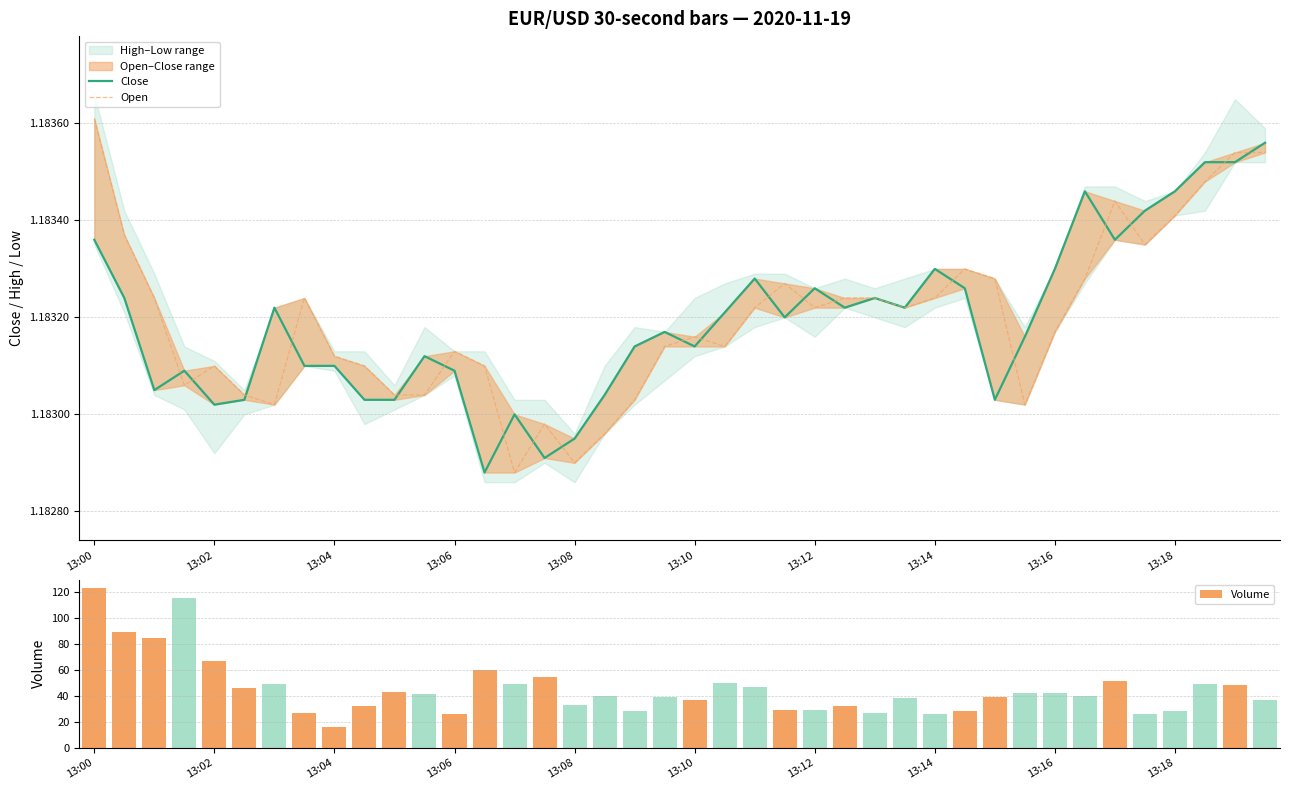

How many groups of bars are there?

40